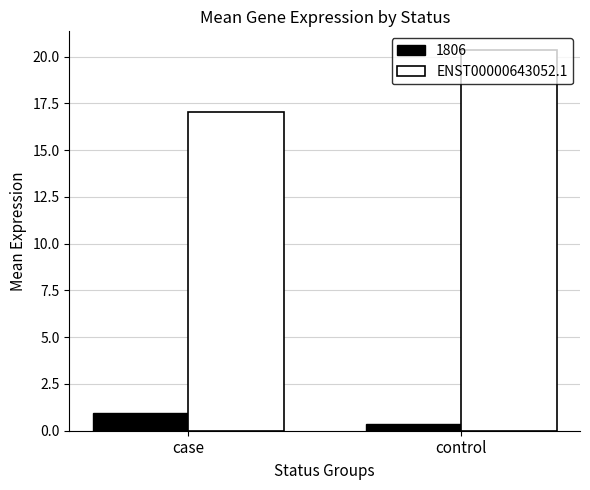

Is it true that ENST00000643052.1 equals 17.1 at case?

True